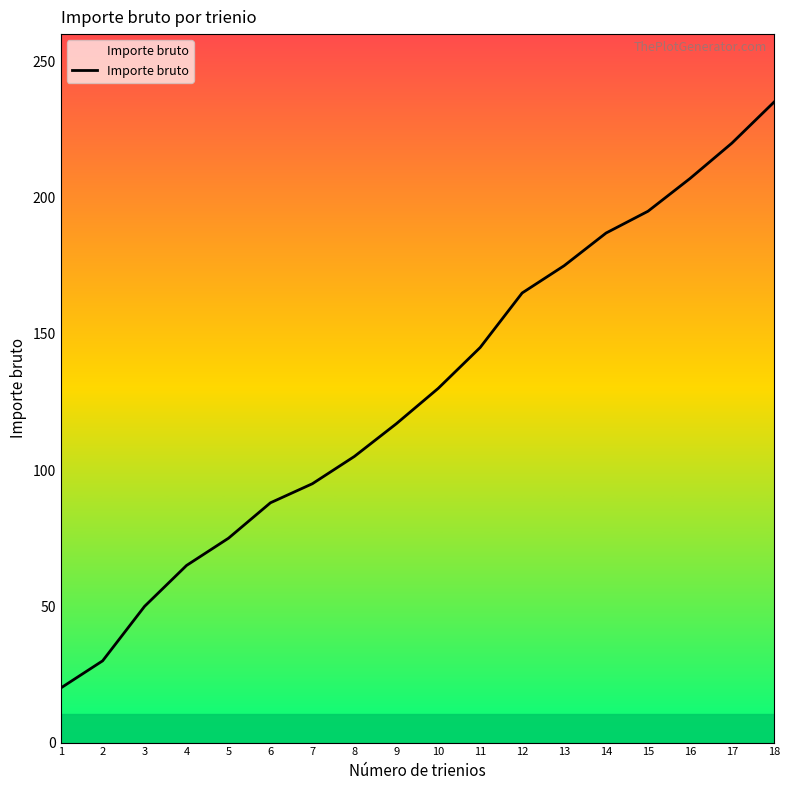

Which category has the highest value across all series?

18